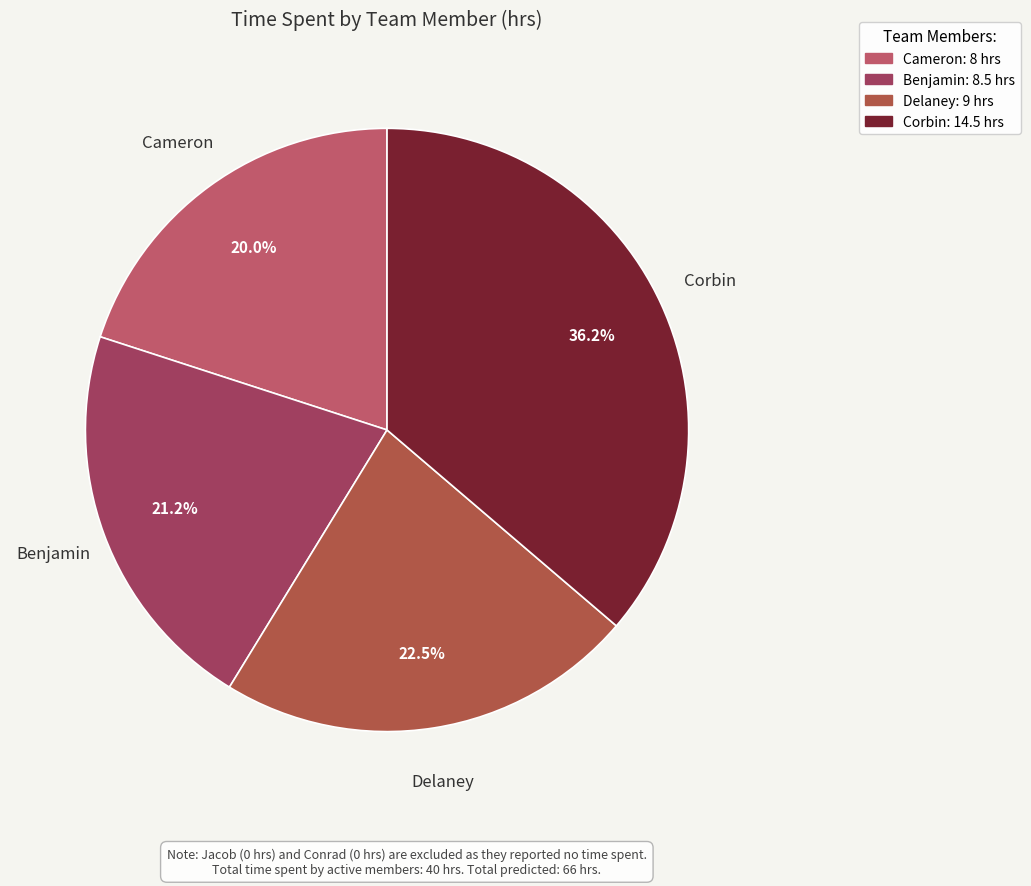

Rank the categories by value from lowest to highest.

Cameron, Benjamin, Delaney, Corbin